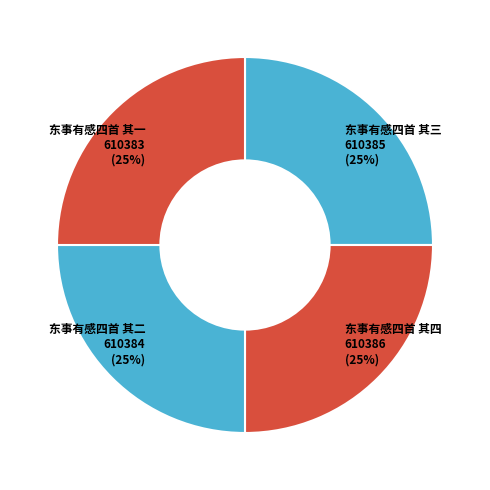

True or false: 东事有感四首 其一 accounts for 25% of the total.

True